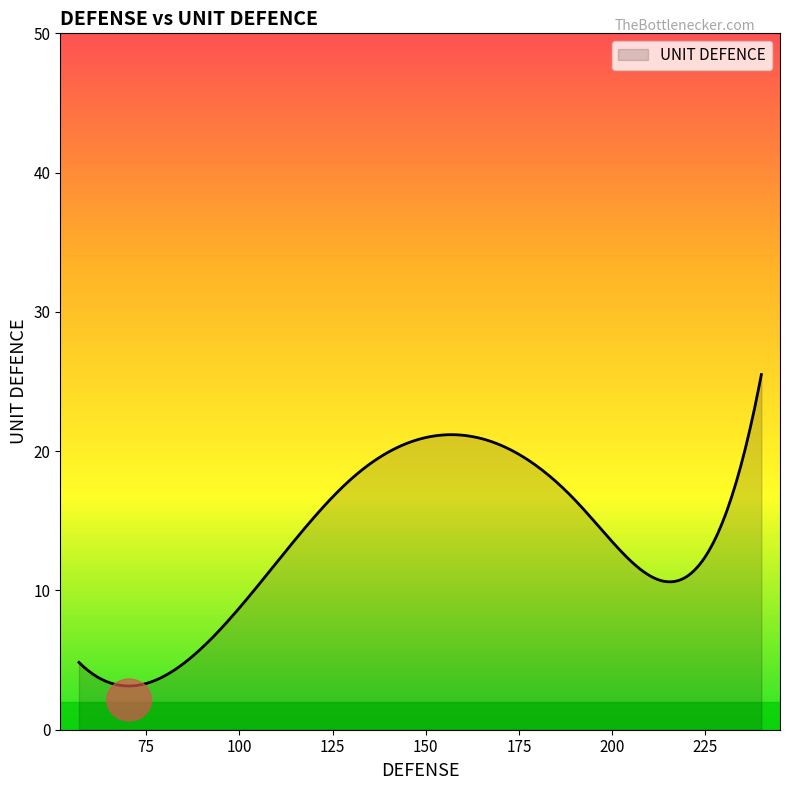

What is the smallest value displayed?

3.1